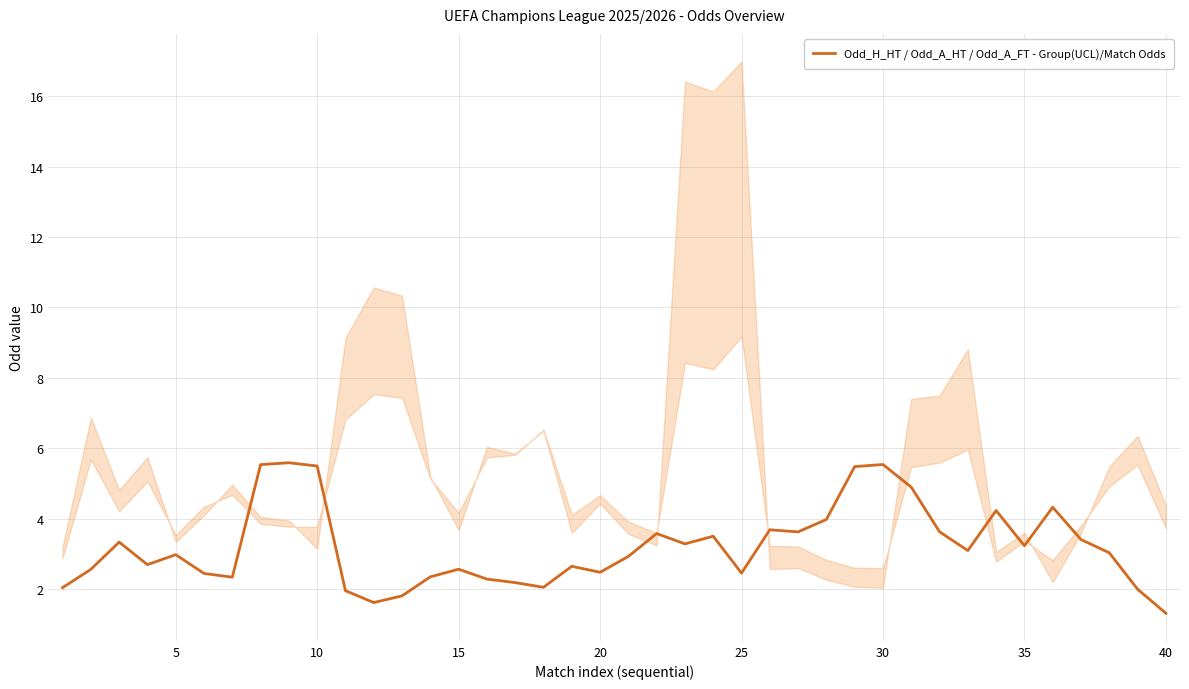

The Odd_H_HT / Odd_A_HT / Odd_A_FT - Group(UCL)/Match Odds series shows 2.6 at 15. True or false?

True